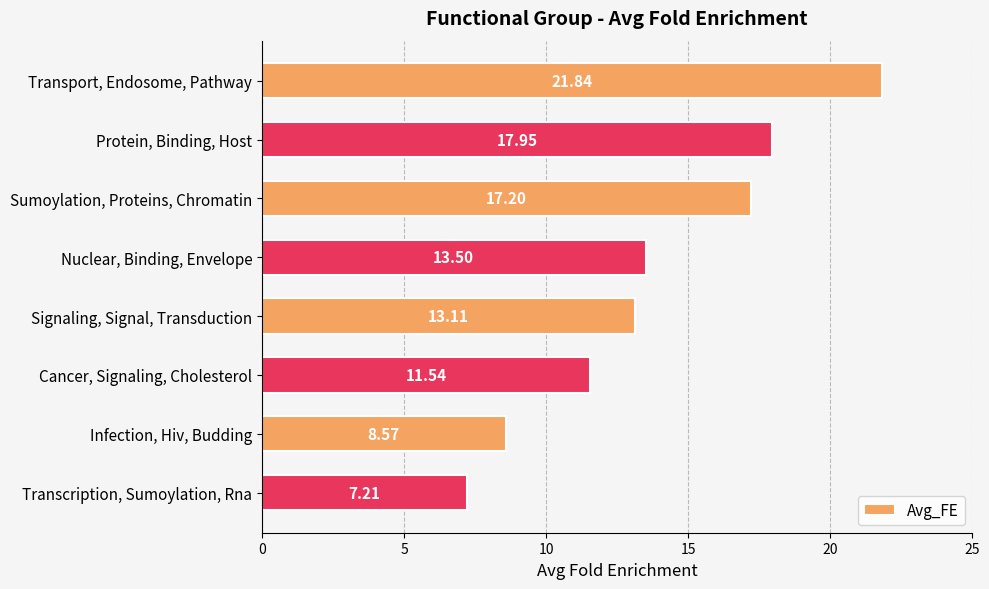

List the labels in order of value, largest first.

Transport, Endosome, Pathway, Protein, Binding, Host, Sumoylation, Proteins, Chromatin, Nuclear, Binding, Envelope, Signaling, Signal, Transduction, Cancer, Signaling, Cholesterol, Infection, Hiv, Budding, Transcription, Sumoylation, Rna